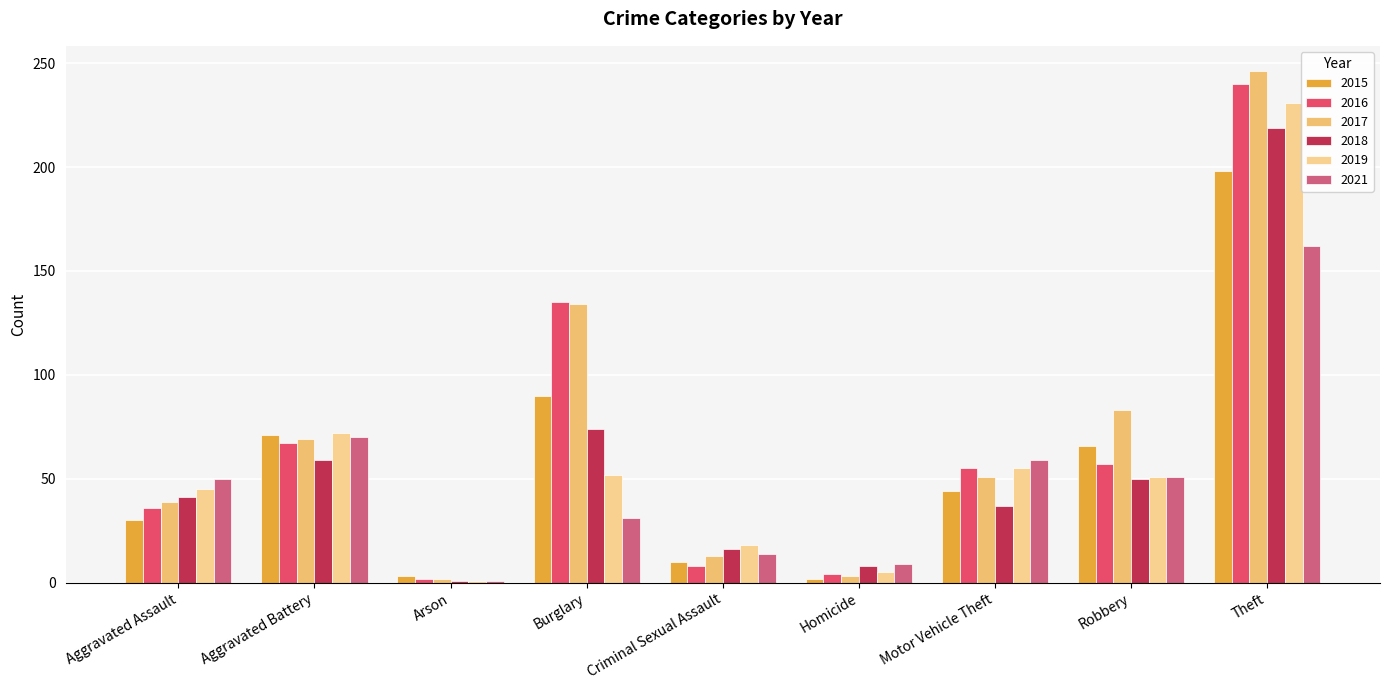

Count the number of categories in the chart.

9